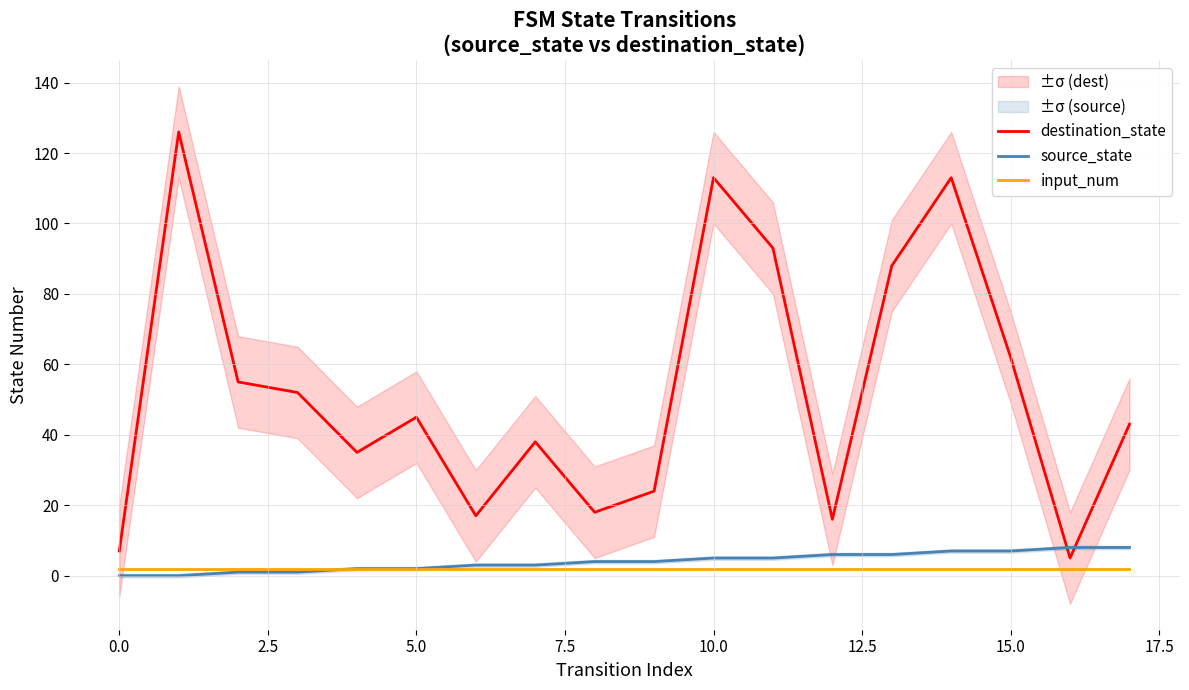

True or false: input_num has more than 0 points higher than both neighbors.

False